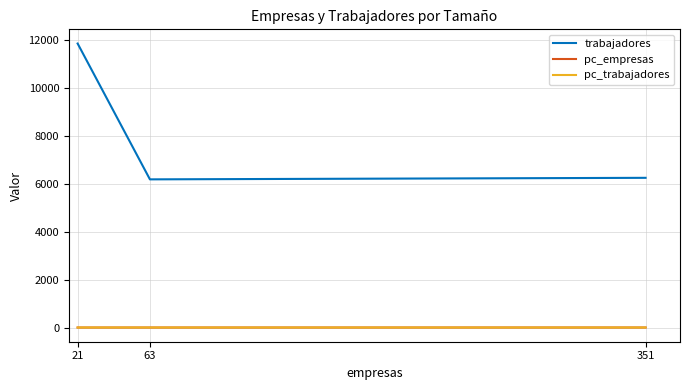

Rank the categories by pc_trabajadores value from lowest to highest.

63, 351, 21